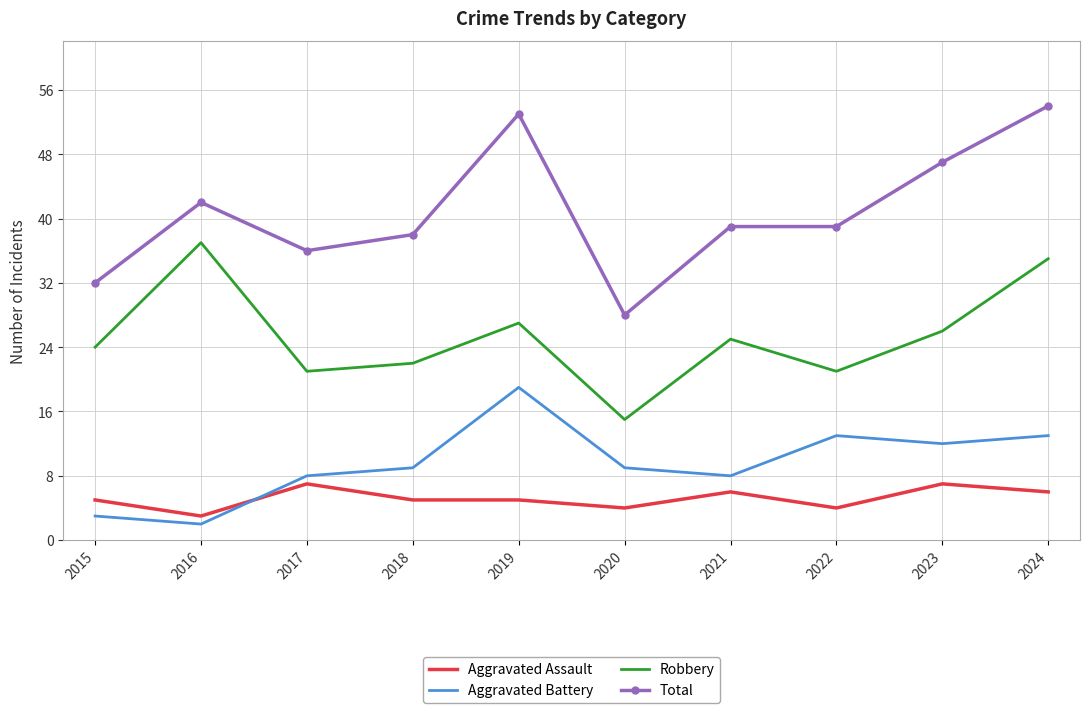

Is the value of Aggravated Battery at 2020 greater than the value of Total at 2017?

No